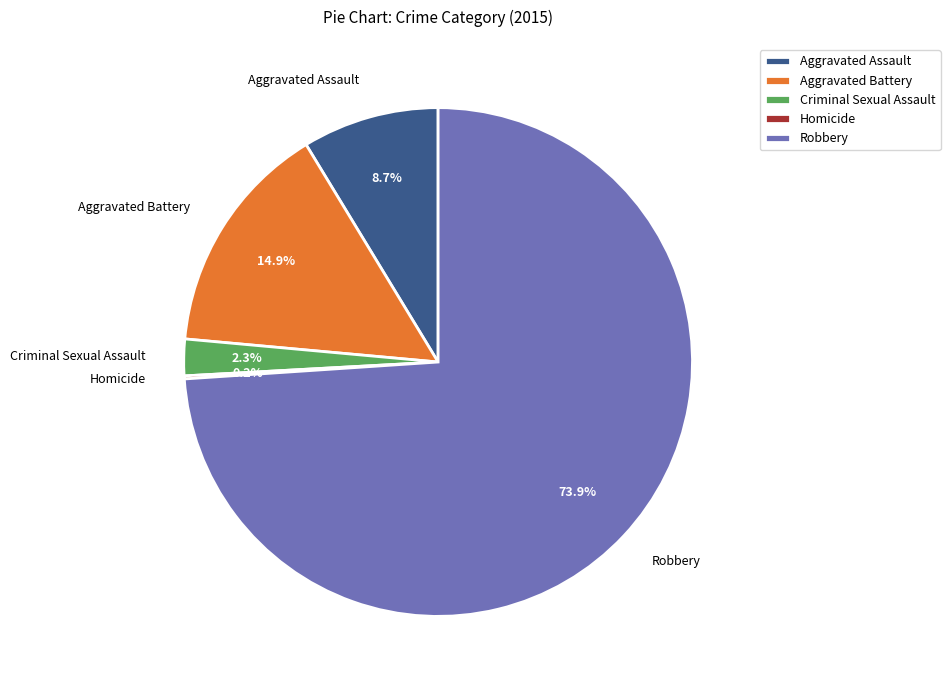

How much of the chart is everything except Aggravated Assault?

91.3%